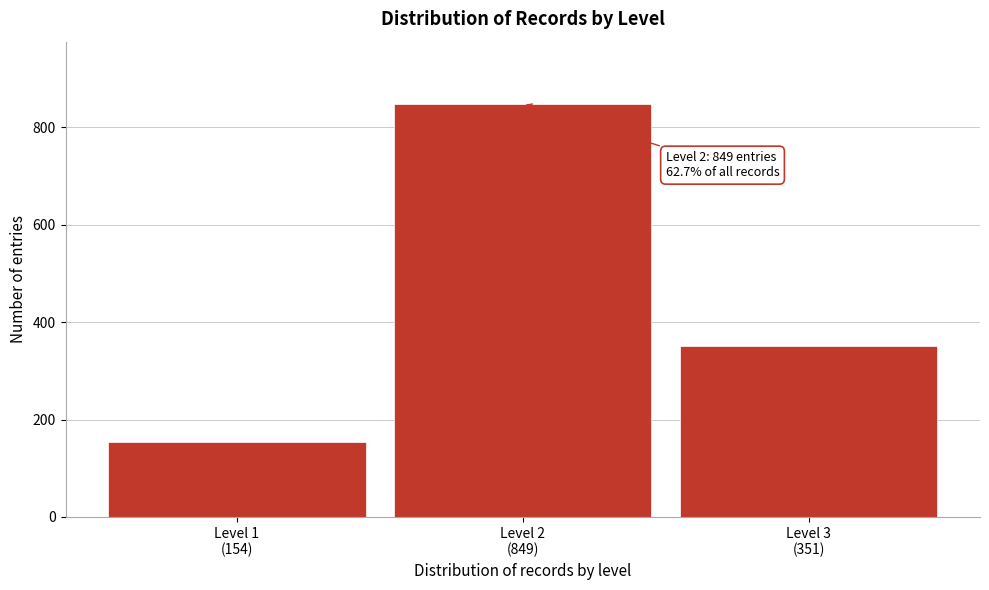

Reading left to right, transcribe all the data shown in this chart.

154	849	351